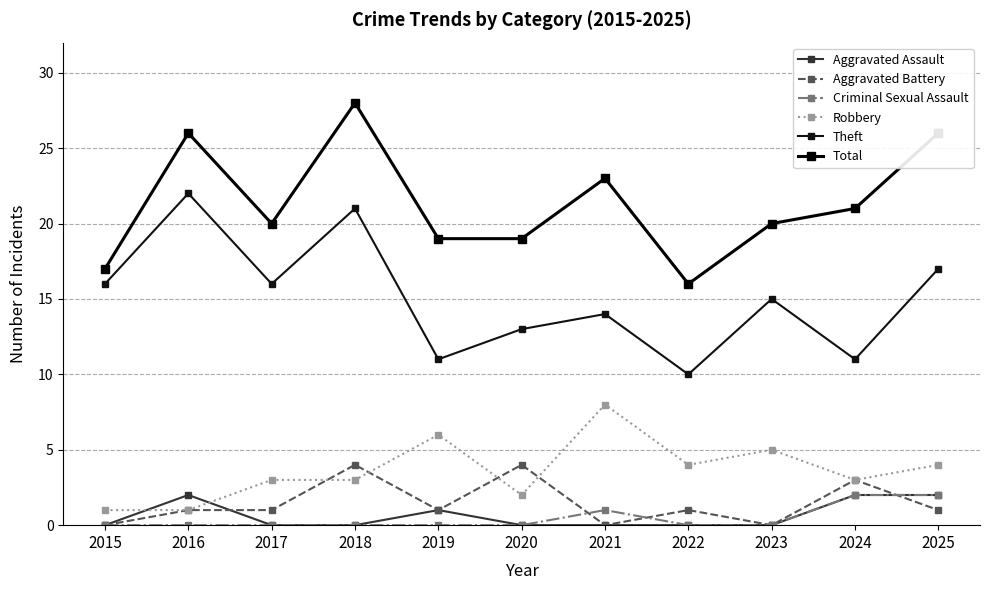

What is the spread (max minus min) of values at 2021?

23